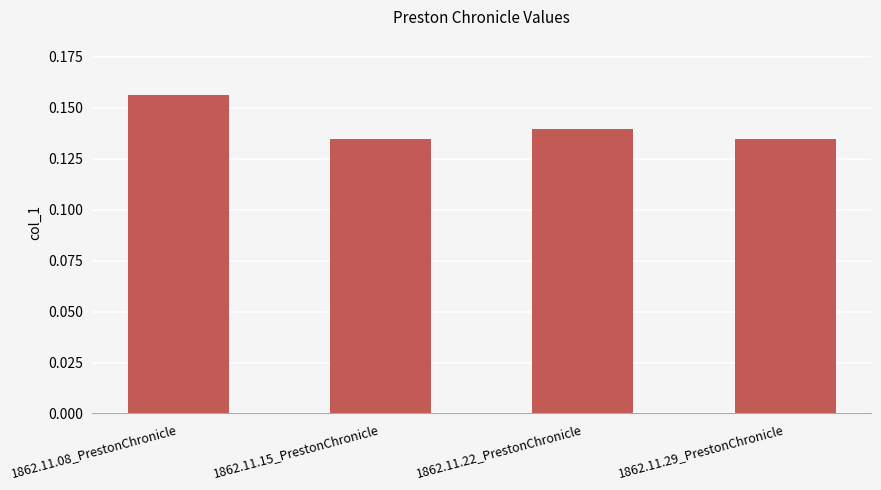

The value at 1862.11.22_PrestonChronicle is 0.2. True or false?

False